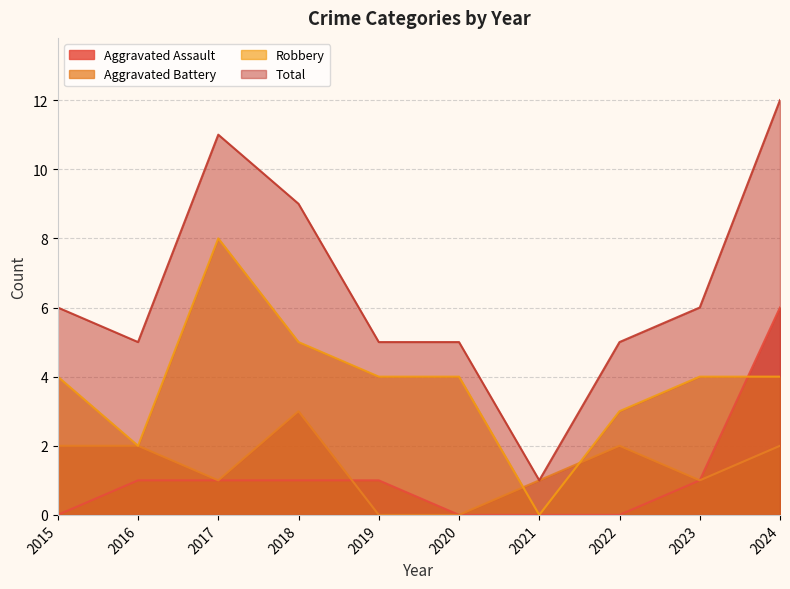

What is the value of the Robbery point at the 5th from the left?

4